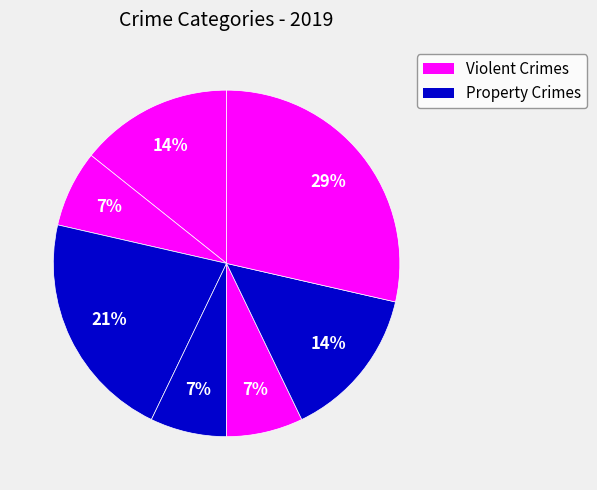

Count the number of slices in the pie.

7